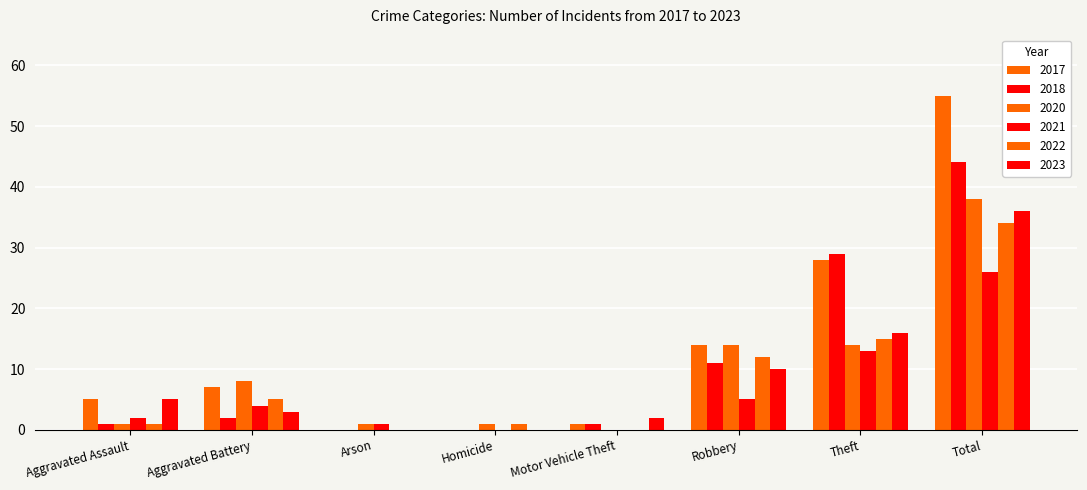

True or false: 2022 has a value of 15 at Theft.

True